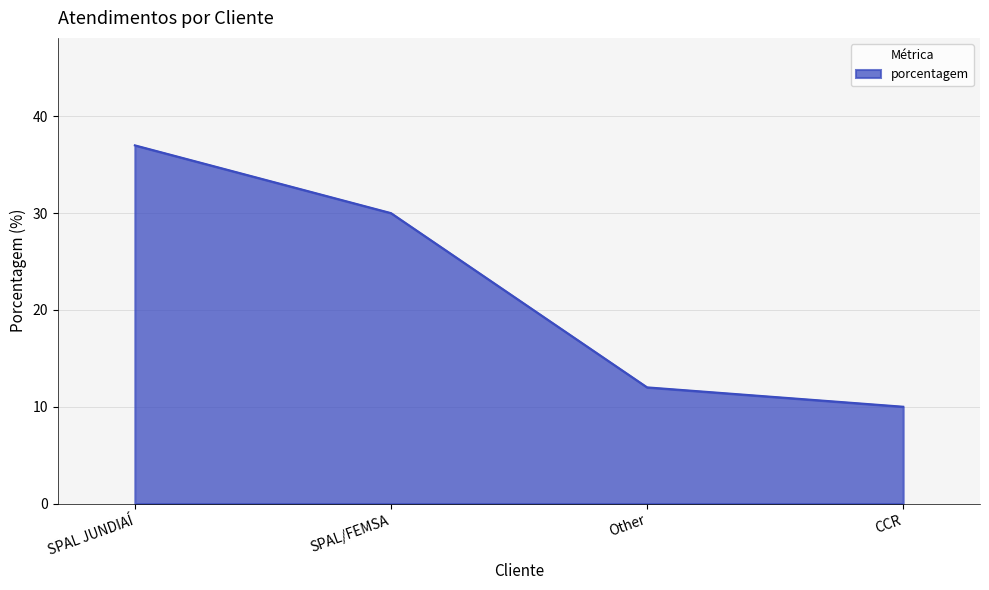

List the labels in order of value, smallest first.

CCR, Other, SPAL/FEMSA, SPAL JUNDIAÍ